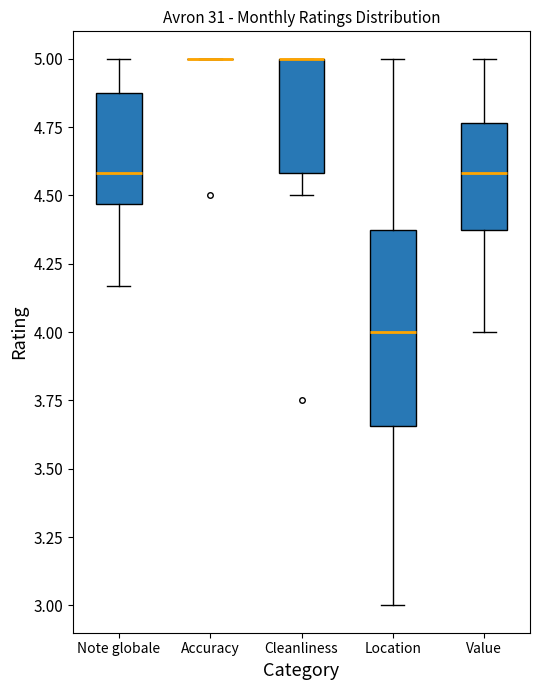

Reading left to right, read every box against the y-axis: the position of its median line, the range the box covers, and the ends of its whiskers. The values are not printed on the chart, so give them approximately, as read against the axis.

Note globale: median 4.60, box 4.45 to 4.90, whiskers 4.15 to 5.00
Accuracy: box collapsed to a line at 5.00, whiskers 5.00 to 5.00
Cleanliness: median 5.00 (drawn on the box's upper edge), box 4.60 to 5.00, whiskers 4.50 to 5.00
Location: median 4.00, box 3.65 to 4.40, whiskers 3.00 to 5.00
Value: median 4.60, box 4.40 to 4.75, whiskers 4.00 to 5.00